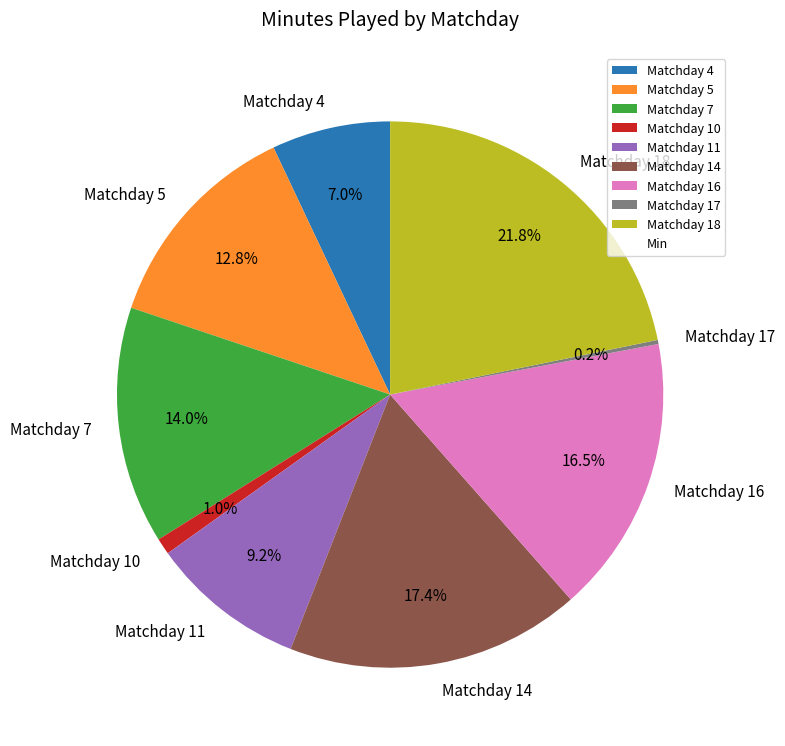

Does any single category account for the majority?

No